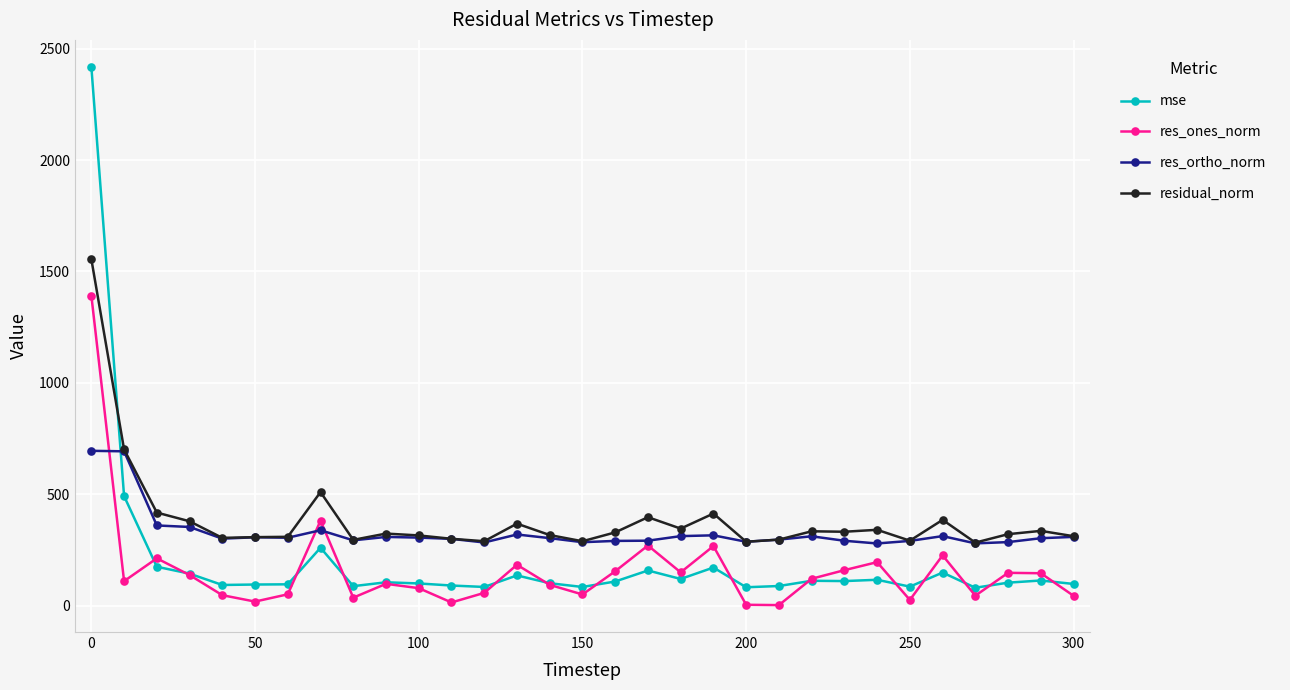

What is the maximum value shown in the chart?

2418.5